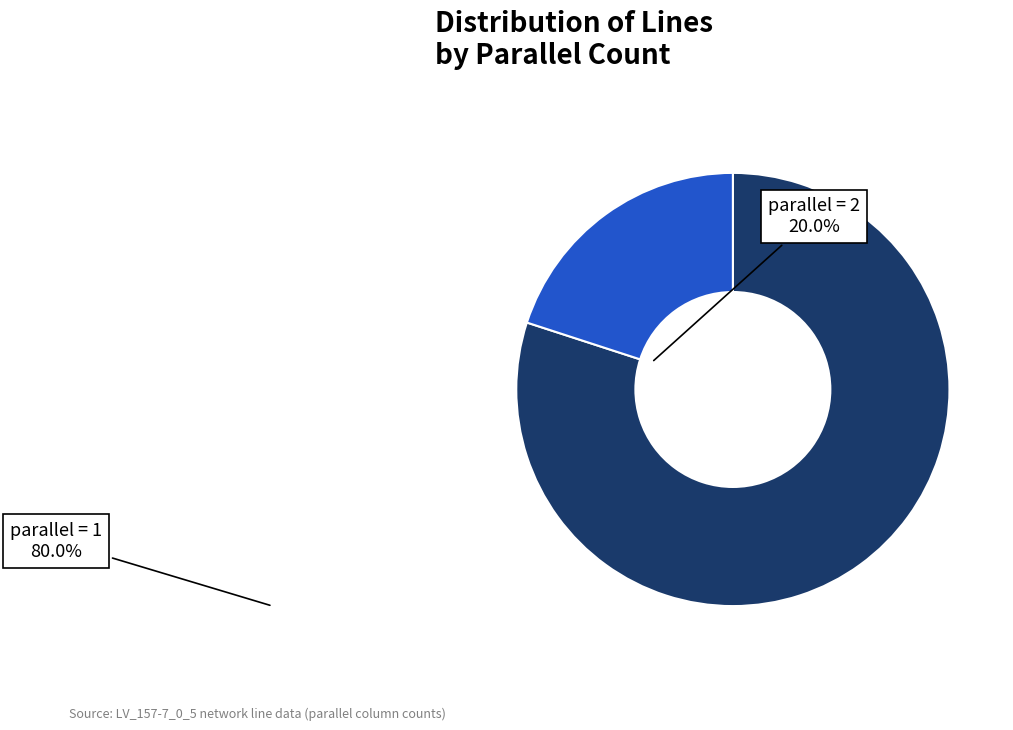

Which category has the biggest portion of the pie?

parallel = 1